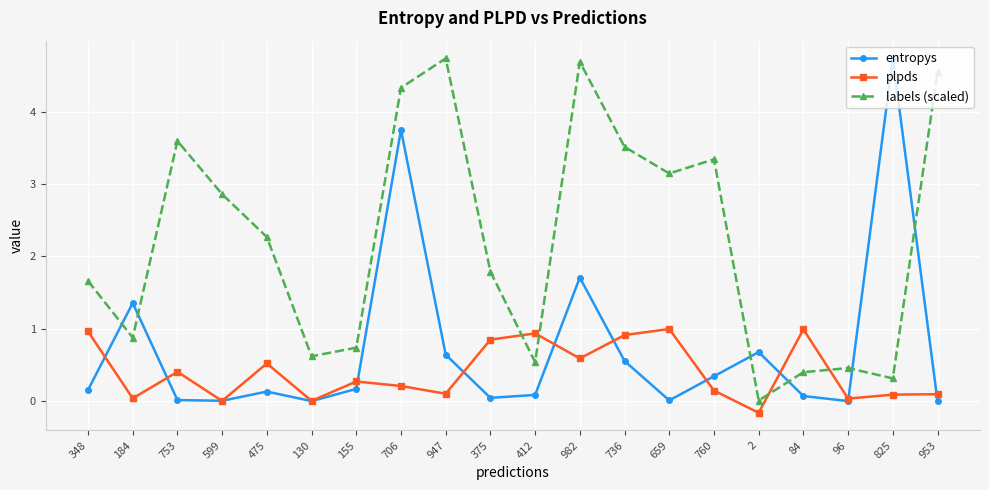

List the series in order of their overall mean, highest first.

labels (scaled), entropys, plpds